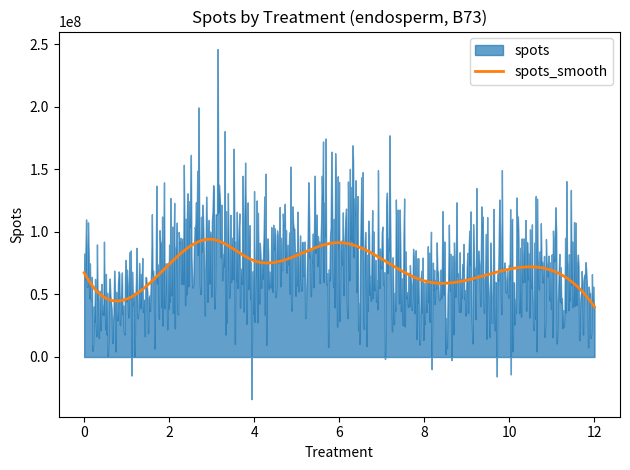

What are all the series names shown in the legend?

spots, spots_smooth